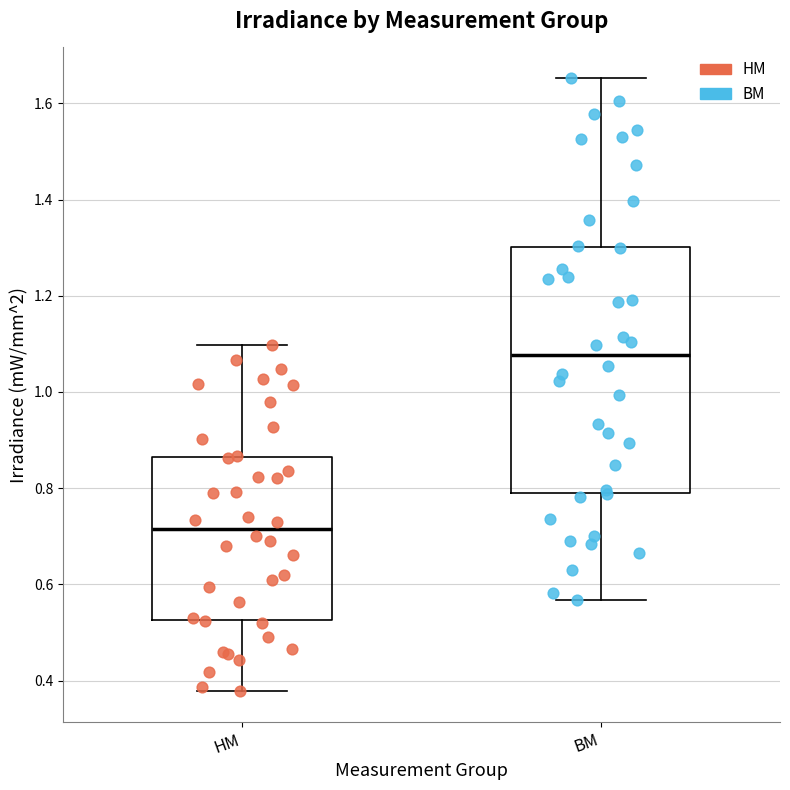

Which box is the tallest, from its lower edge to its upper edge?

BM